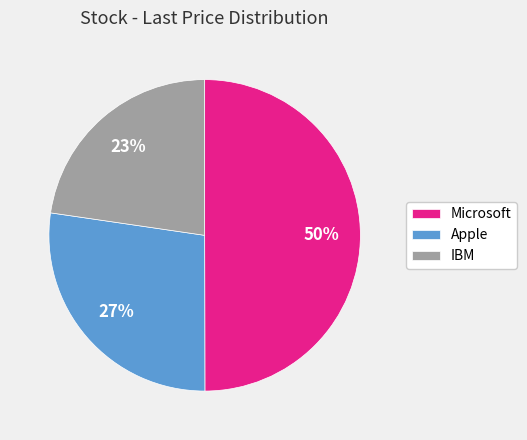

Is the sum of Microsoft and IBM greater than half?

Yes